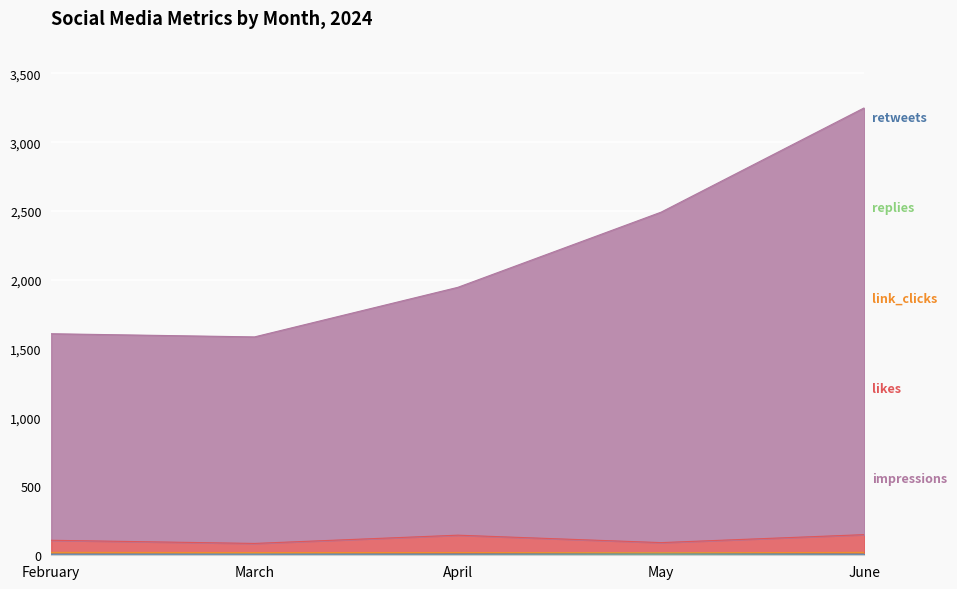

Which label corresponds to the largest value in the chart?

June